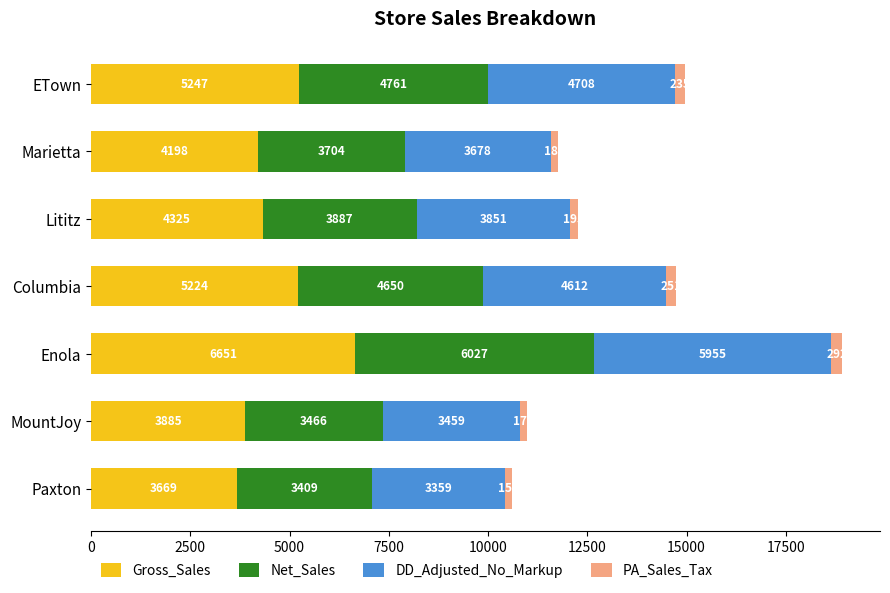

At which category is the sum across all series the highest?

Enola